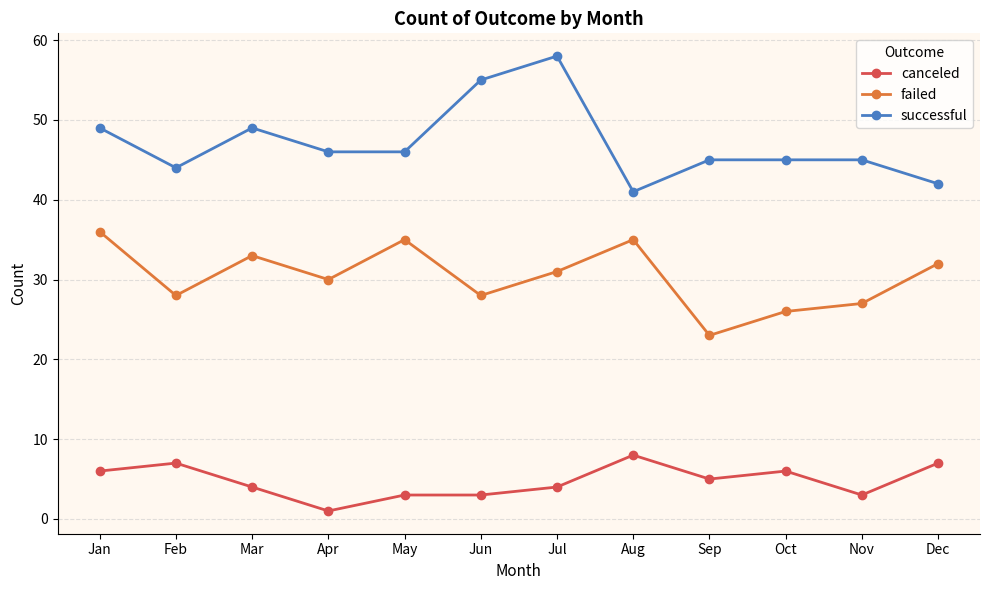

The successful series shows 20 at Mar. True or false?

False